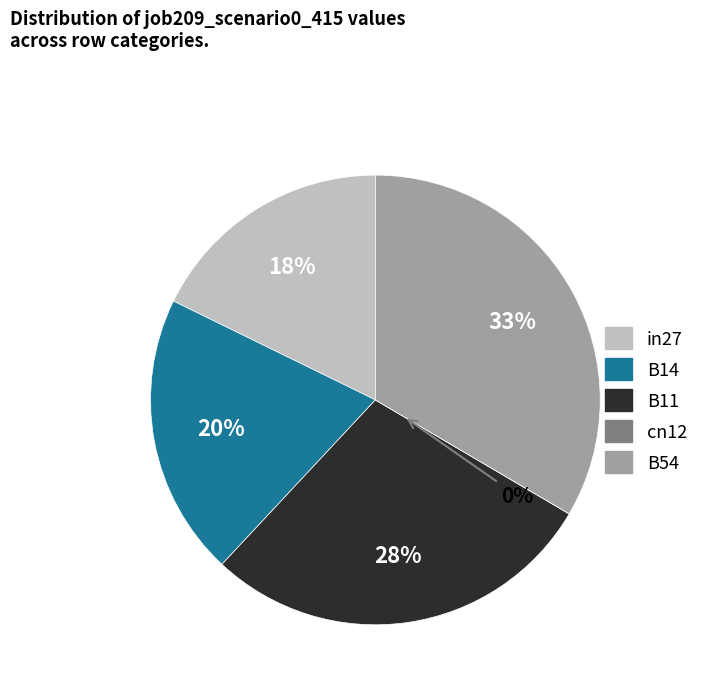

Does B11 represent more than half of the total?

No